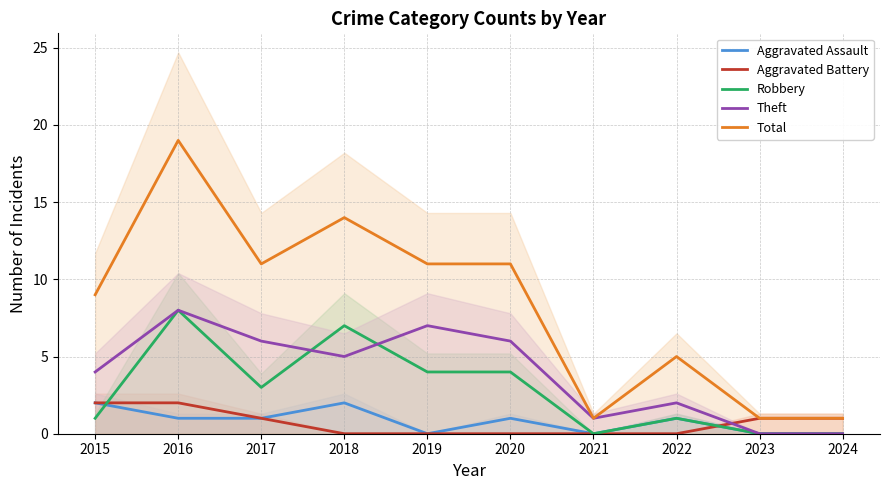

In Theft, how many points are lower than both neighbors (excluding endpoints)?

2